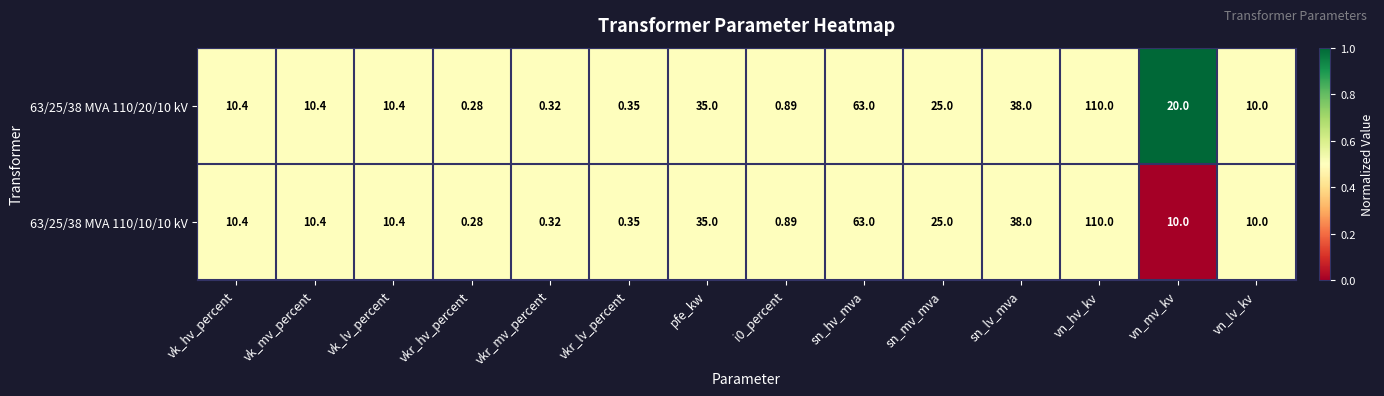

At which label is 63/25/38 MVA 110/10/10 kV closest to 55?

sn_hv_mva